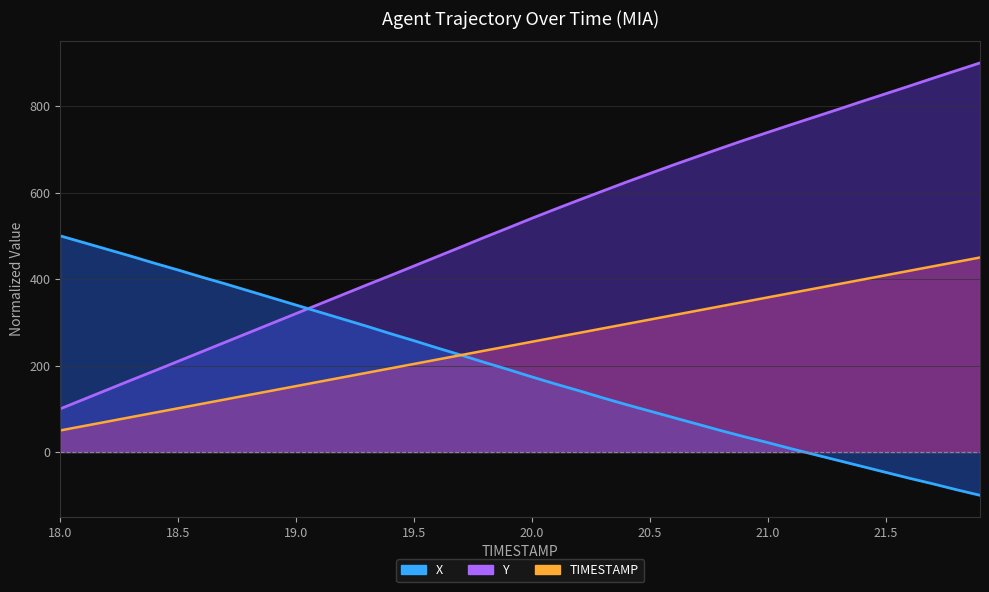

List the series in order of their peak value, highest first.

Y, X, TIMESTAMP